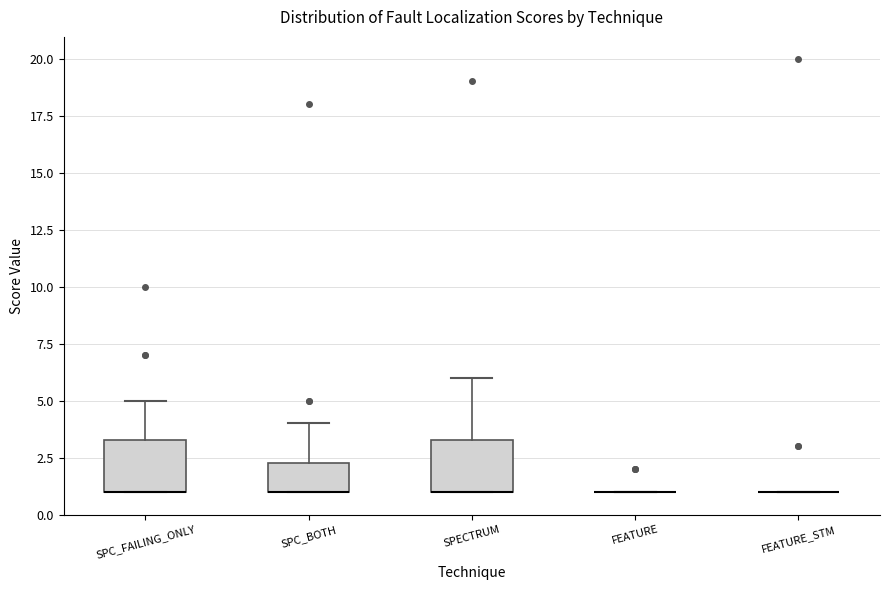

Reading left to right, read every box against the y-axis: the position of its median line, the range the box covers, and the ends of its whiskers. The values are not printed on the chart, so give them approximately, as read against the axis.

SPC_FAILING_ONLY: median 1.0 (drawn on the box's lower edge), box 1.0 to 3.5, whiskers 1.0 to 5.0
SPC_BOTH: median 1.0 (drawn on the box's lower edge), box 1.0 to 2.5, whiskers 1.0 to 4.0
SPECTRUM: median 1.0 (drawn on the box's lower edge), box 1.0 to 3.5, whiskers 1.0 to 6.0
FEATURE: box collapsed to a line at 1.0, whiskers 1.0 to 1.0
FEATURE_STM: box collapsed to a line at 1.0, whiskers 1.0 to 1.0